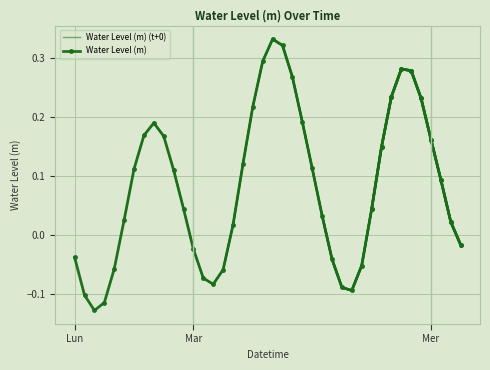

True or false: Water Level (m) has more than 1 points higher than both neighbors.

True